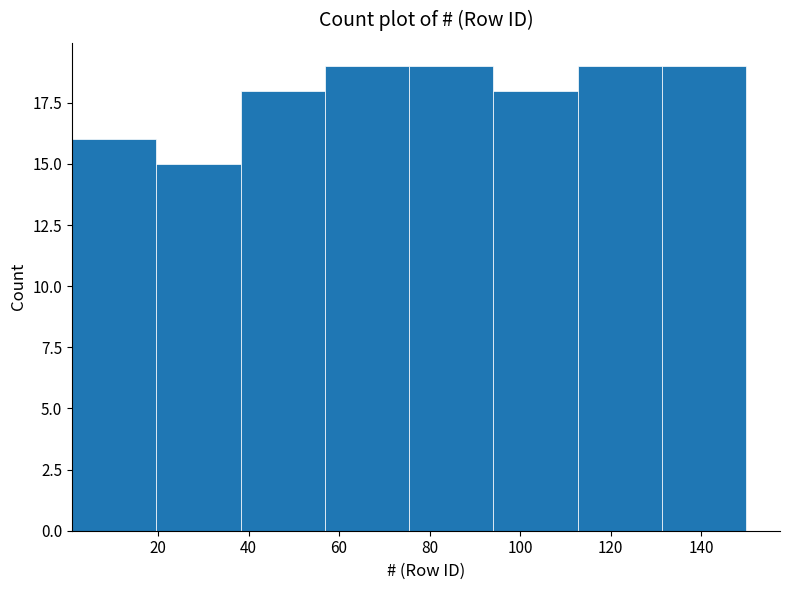

Reading left to right, list every bar in this chart as the range it spans on the x-axis followed by its height. Neither the bar edges nor the heights are printed on the chart, so give them approximately, as read against the axes.

2 to 20: 16
20 to 38: 15
38 to 56: 18
56 to 76: 19
76 to 94: 19
94 to 112: 18
112 to 132: 19
132 to 150: 19